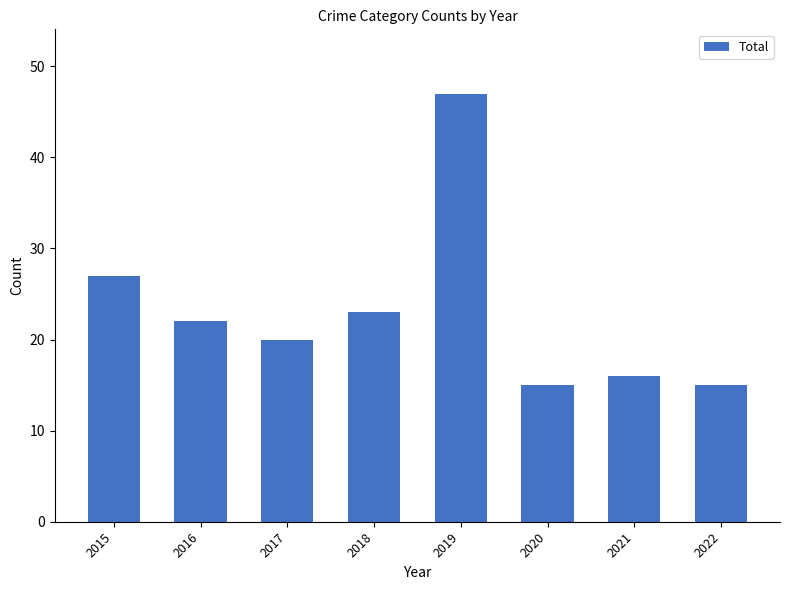

What is the sum of all values?

185